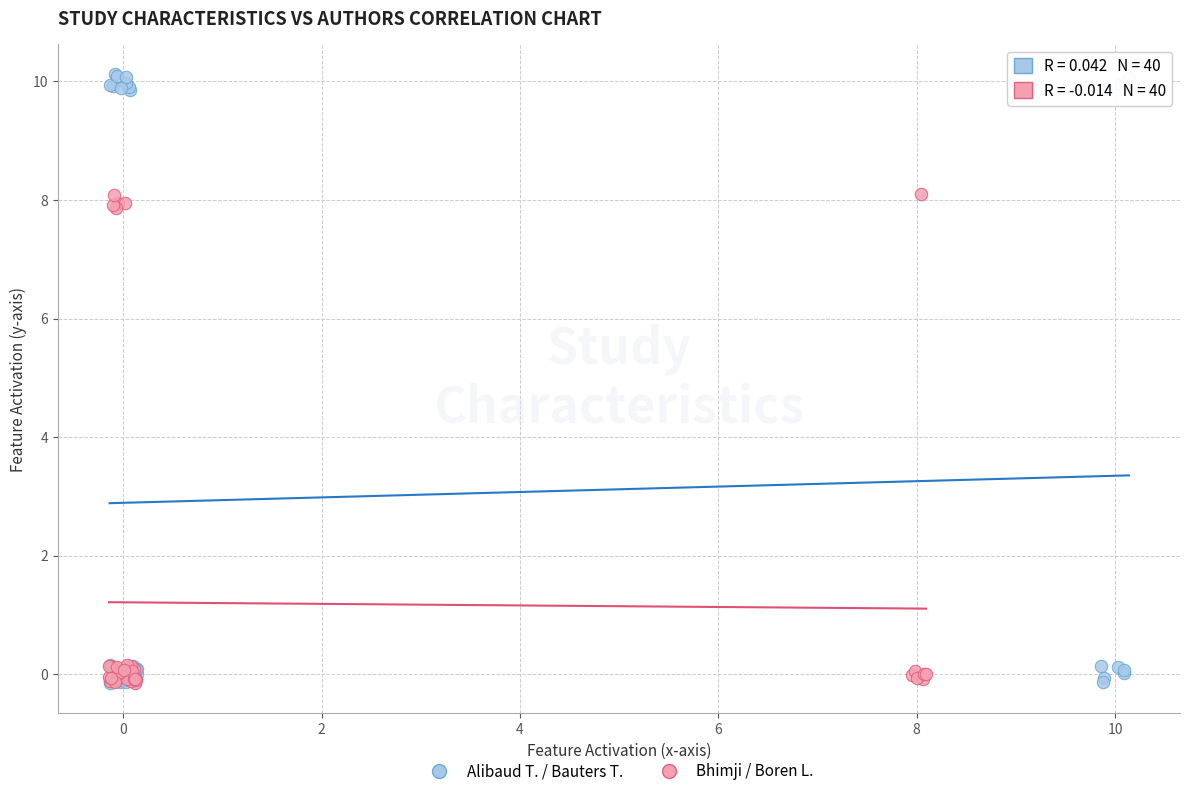

Which series reaches the maximum Y coordinate?

Alibaud T. / Bauters T.